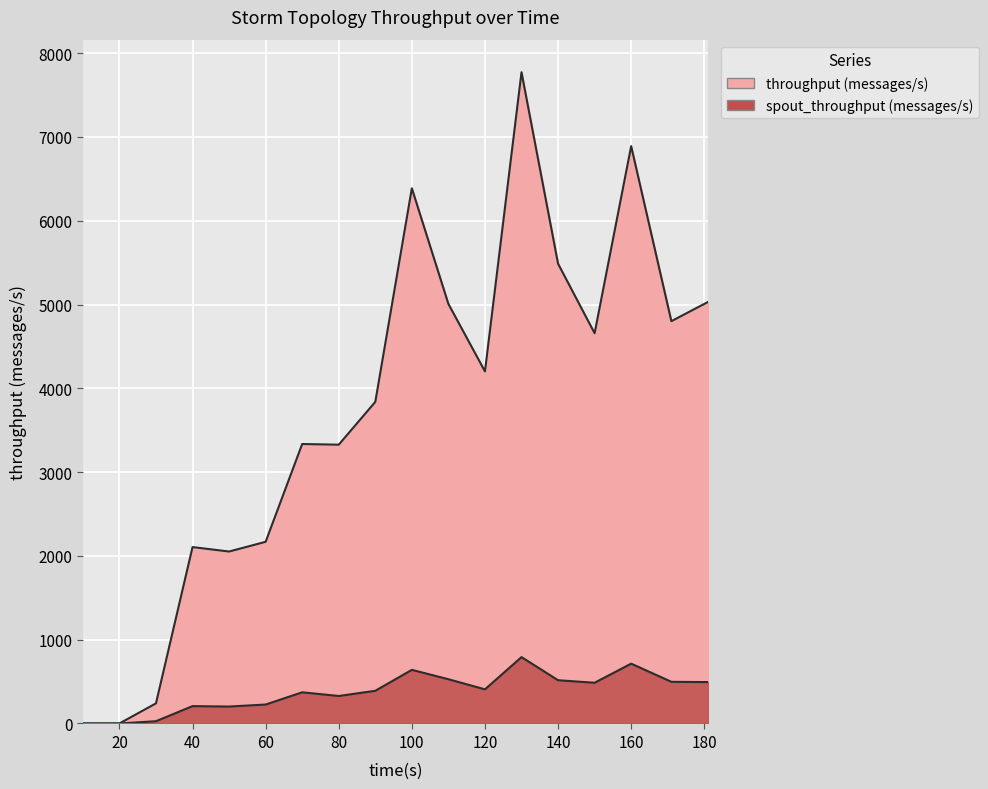

What is the value of the throughput (messages/s) point at the 13th from the left?

7772